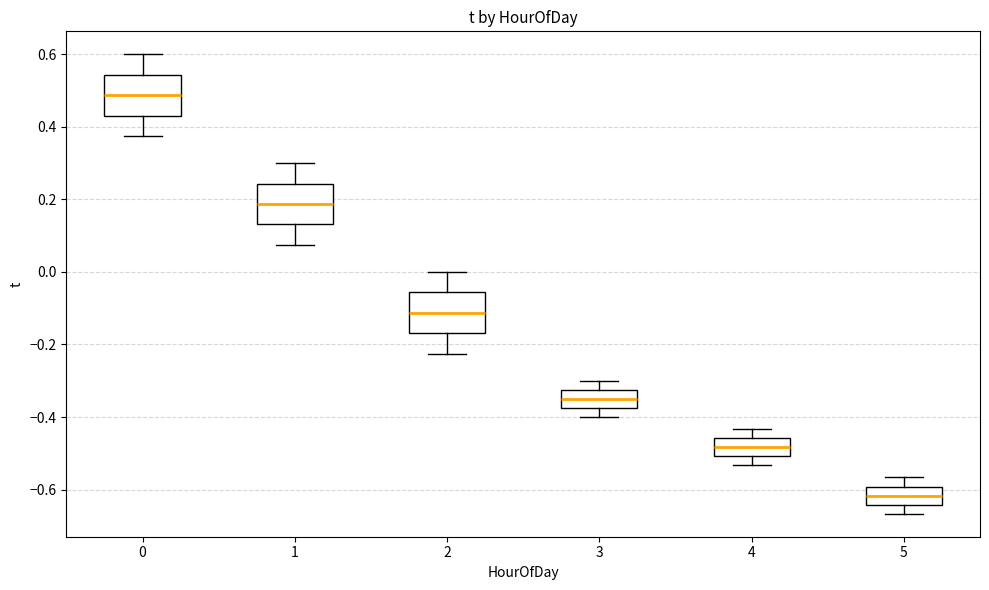

Reading left to right, transcribe this box plot: for each box, give where its median line is, the range the box spans, and where its two whiskers end, as read against the y-axis. The values are not printed on the chart, so give them approximately, as read against the axis.

0: median 0.48, box 0.44 to 0.54, whiskers 0.38 to 0.60
1: median 0.18, box 0.14 to 0.24, whiskers 0.08 to 0.30
2: median -0.12, box -0.16 to -0.06, whiskers -0.22 to 0.00
3: median -0.34, box -0.38 to -0.32, whiskers -0.40 to -0.30
4: median -0.48, box -0.50 to -0.46, whiskers -0.54 to -0.44
5: median -0.62, box -0.64 to -0.60, whiskers -0.66 to -0.56